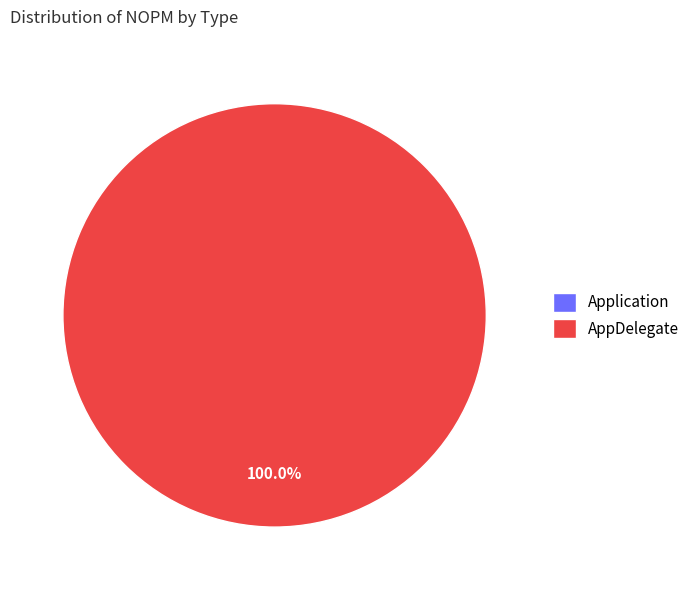

Which category has the smallest portion of the pie?

Application